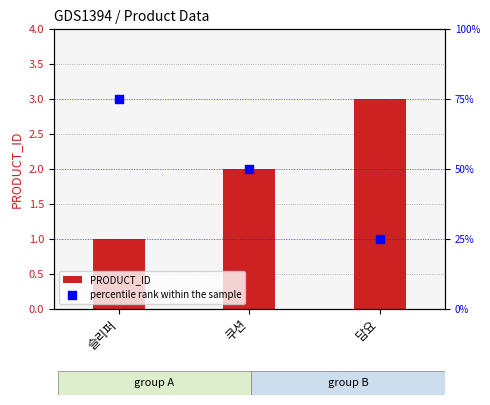

What are all the series names shown in the legend?

PRODUCT_ID, percentile rank within the sample